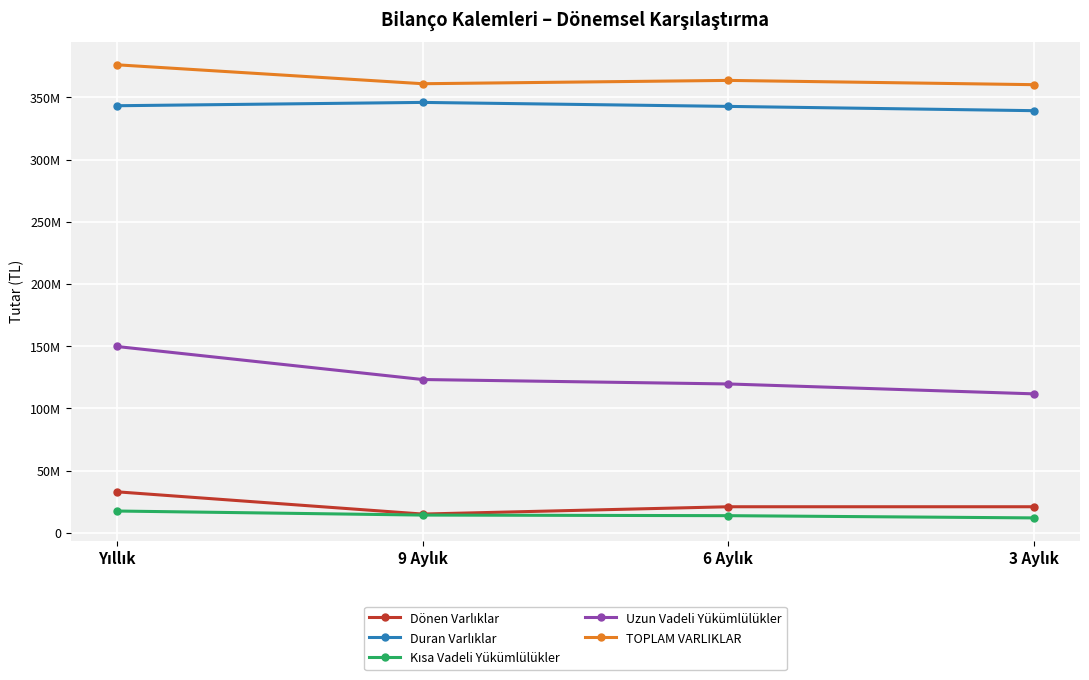

True or false: Uzun Vadeli Yükümlülükler and Dönen Varlıklar intersect in this chart.

False